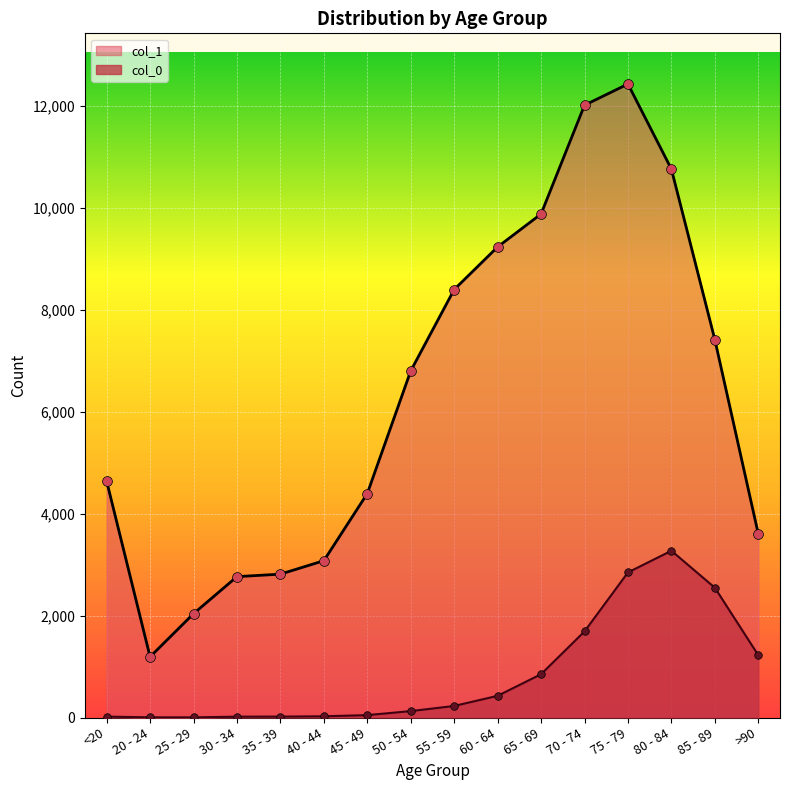

What is the total value across all series at 25 - 29?

2041